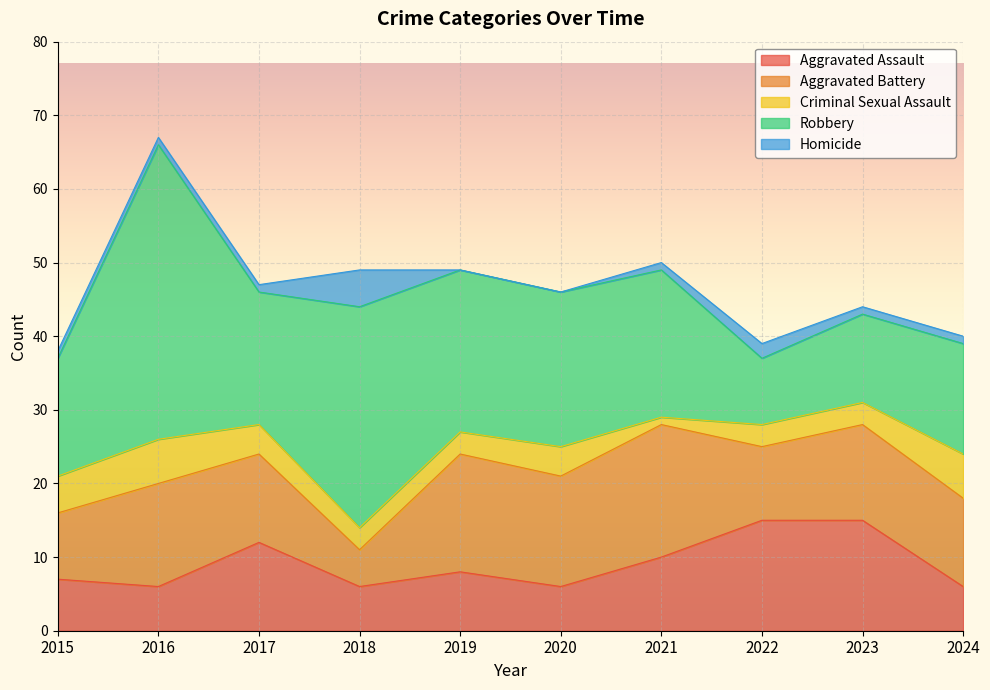

At which category is the sum across all series the highest?

2016